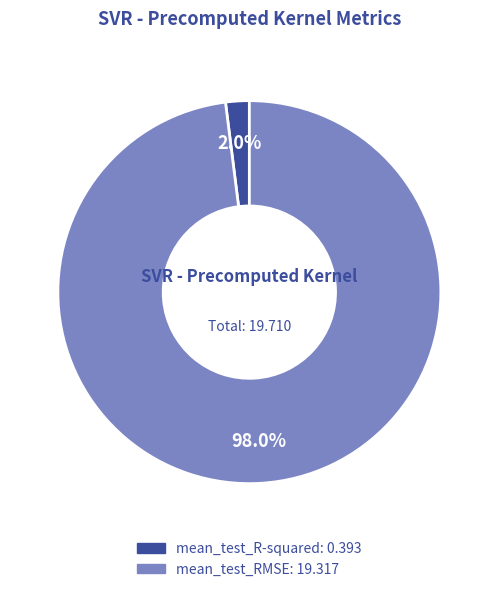

To the nearest percent, what percentage of the pie is mean_test_R-squared?

2%